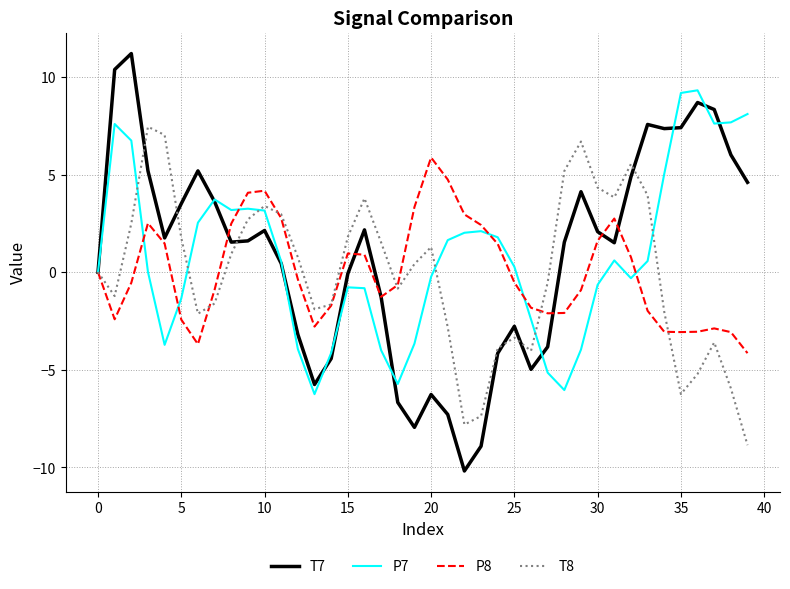

At how many categories does at least one series exceed -8?

40